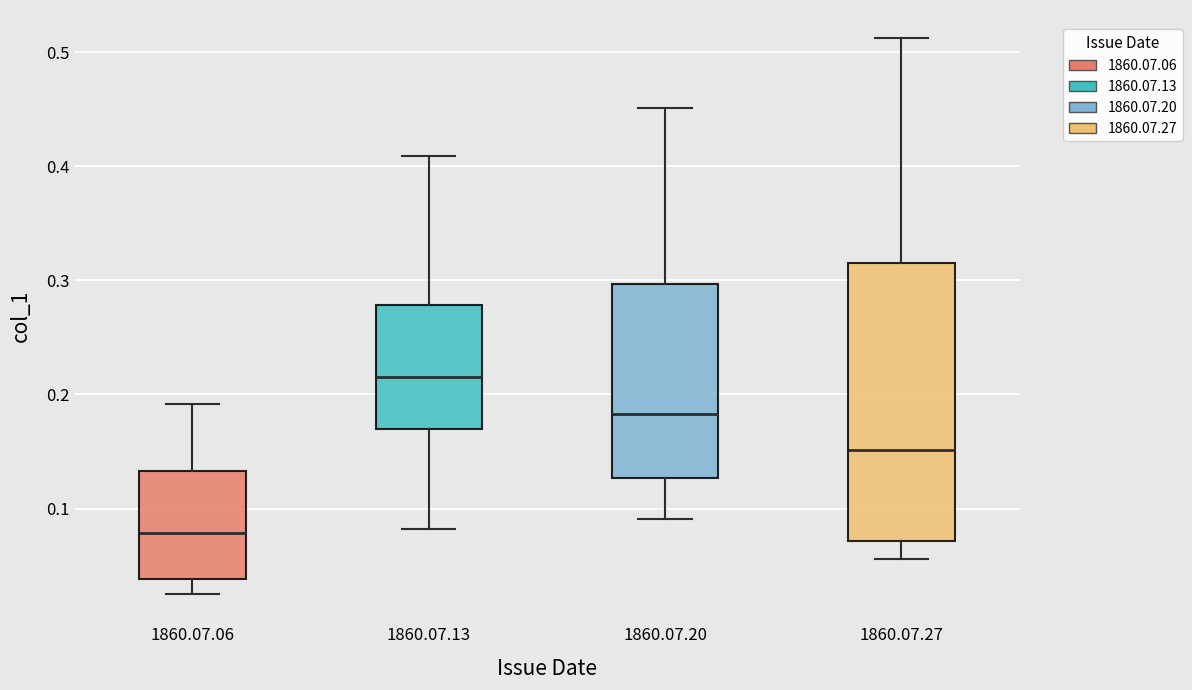

Reading left to right, read every box against the y-axis: the position of its median line, the range the box covers, and the ends of its whiskers. The values are not printed on the chart, so give them approximately, as read against the axis.

1860.07.06: median 0.08, box 0.04 to 0.13, whiskers 0.02 to 0.19
1860.07.13: median 0.22, box 0.17 to 0.28, whiskers 0.08 to 0.41
1860.07.20: median 0.18, box 0.13 to 0.30, whiskers 0.09 to 0.45
1860.07.27: median 0.15, box 0.07 to 0.31, whiskers 0.06 to 0.51